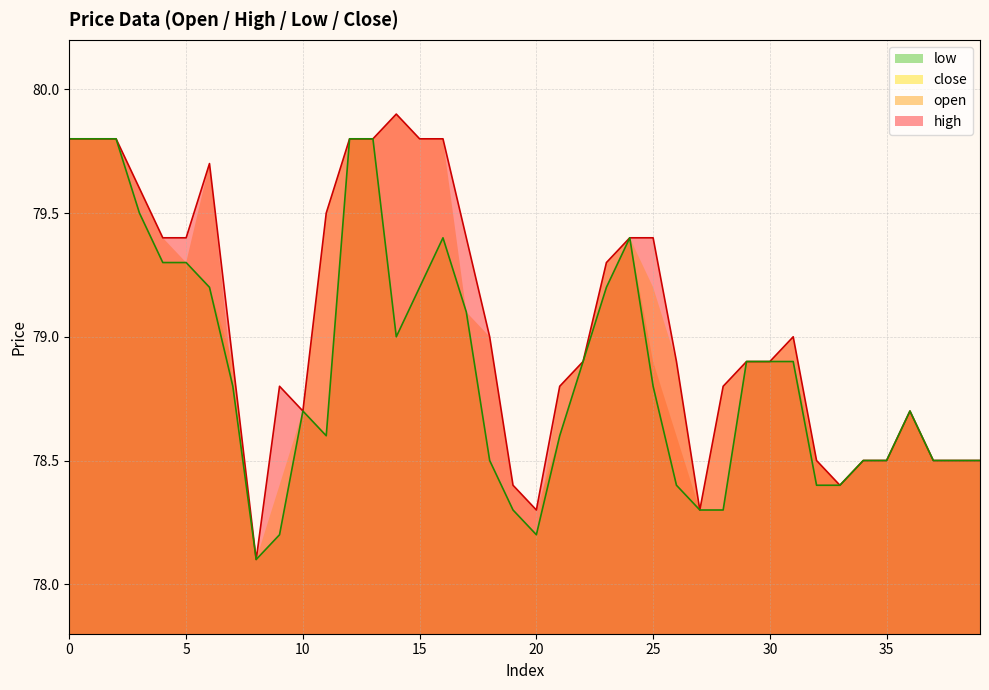

Which category has the highest value in the high series?

14